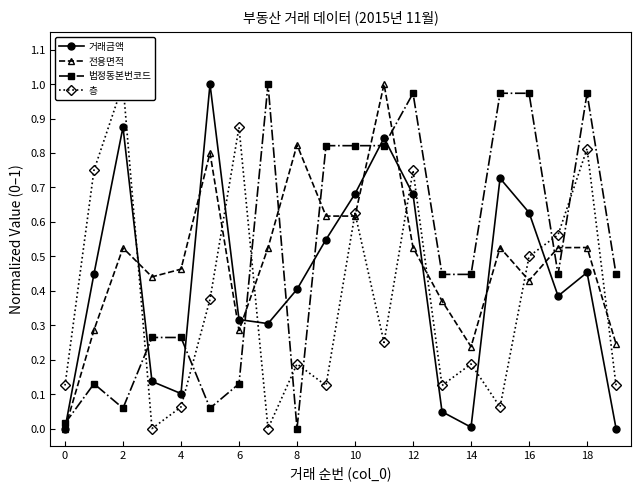

True or false: 거래금액 and 법정동본번코드 intersect in this chart.

True